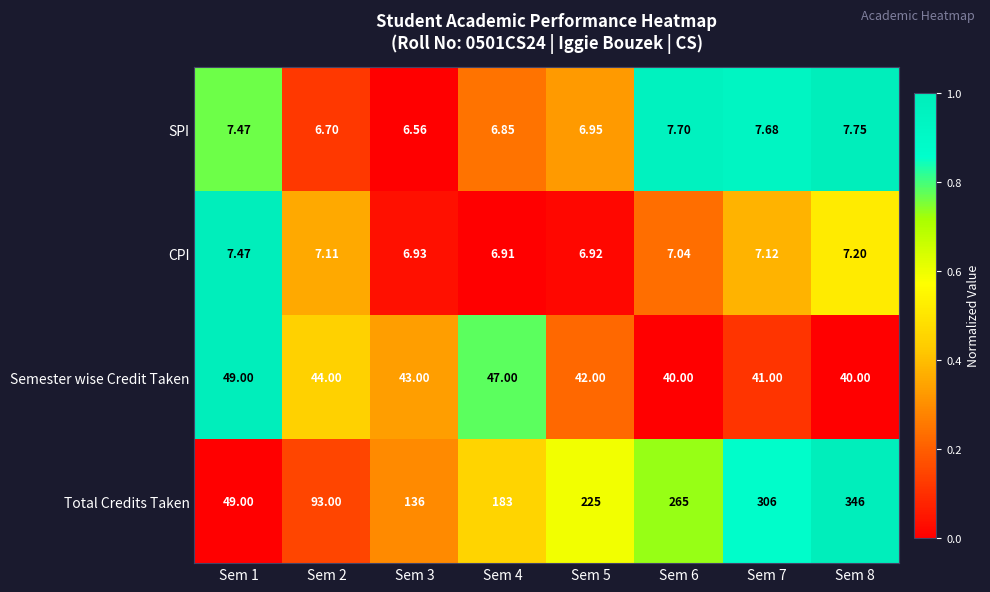

Is the value of CPI at Sem 2 greater than the value of Semester wise Credit Taken at Sem 4?

No